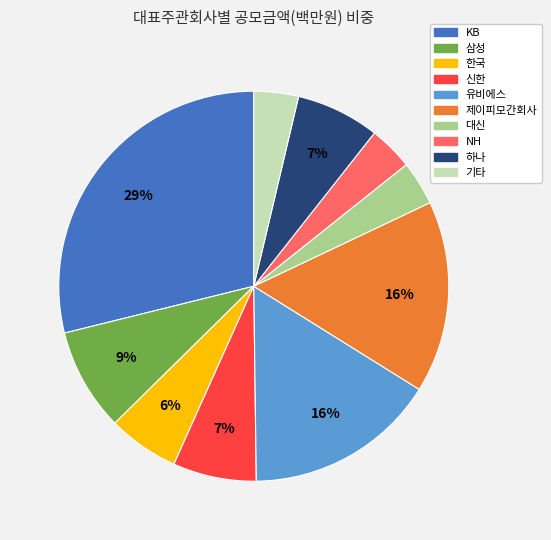

To the nearest percent, what is the difference between the 대신 and 하나 slice percentages?

3%